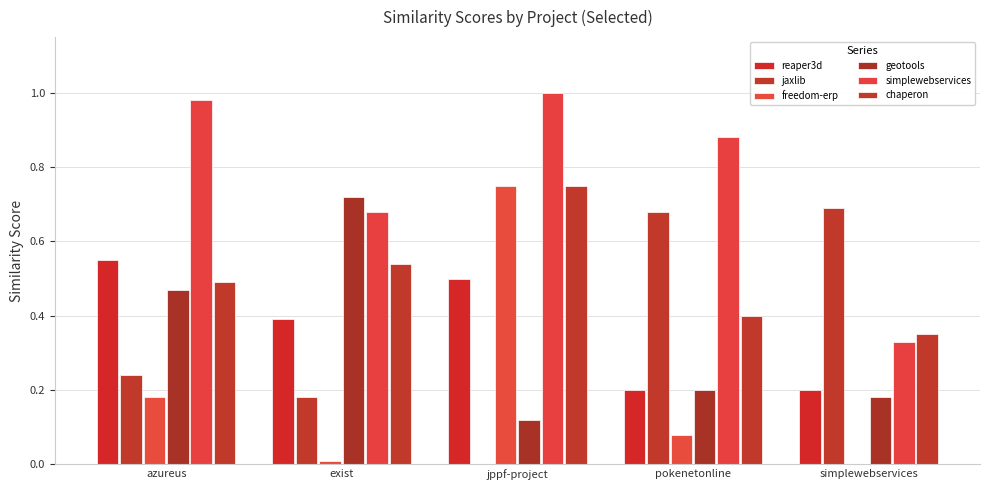

How many series are shown in this chart?

6